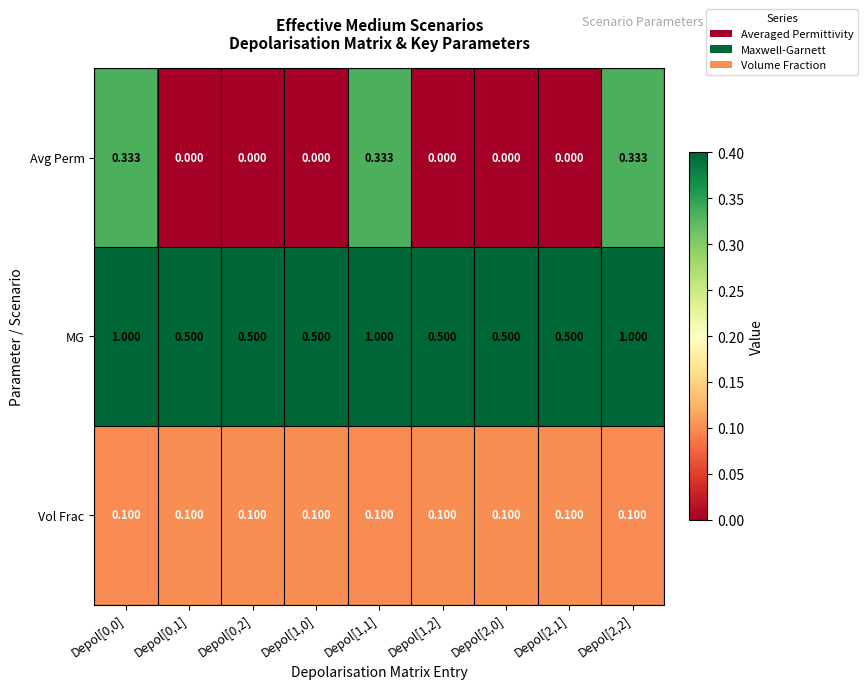

Which series has the largest range (max minus min)?

MG